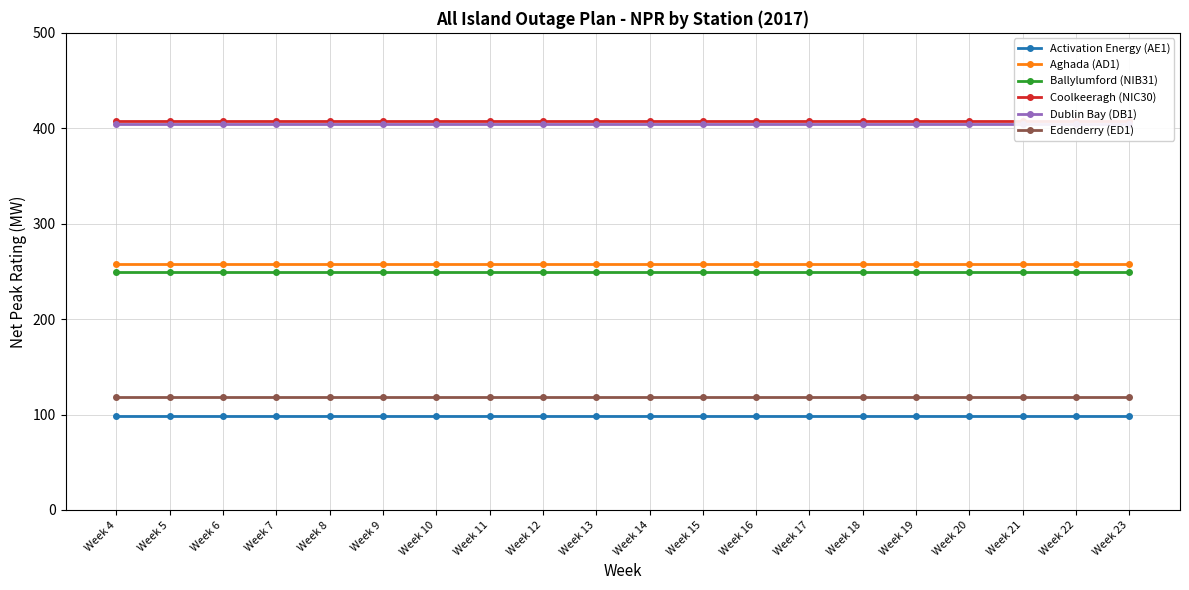

Rank the series by their maximum value, from highest to lowest.

Coolkeeragh (NIC30), Dublin Bay (DB1), Aghada (AD1), Ballylumford (NIB31), Edenderry (ED1), Activation Energy (AE1)